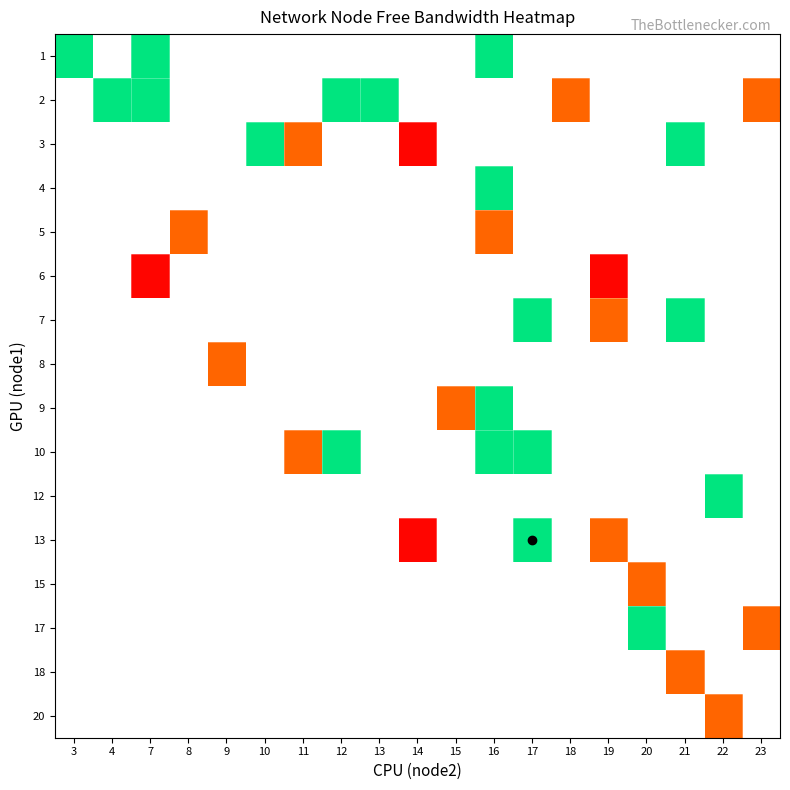

Is it true that row_5 equals 857.9 at 7?

False